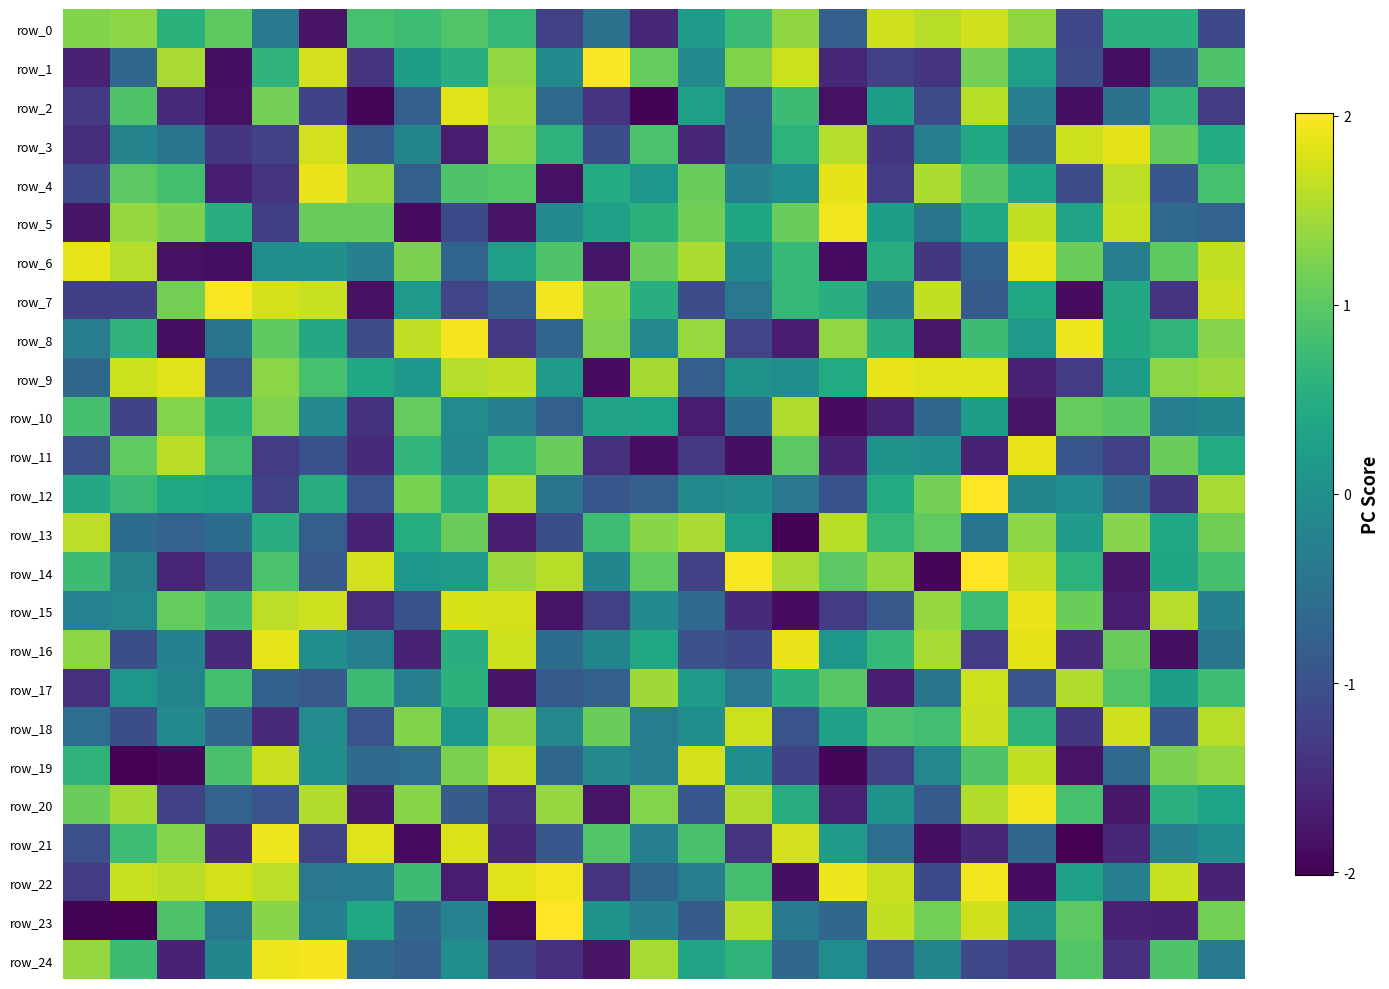

How many values in row_15 are above zero?

11